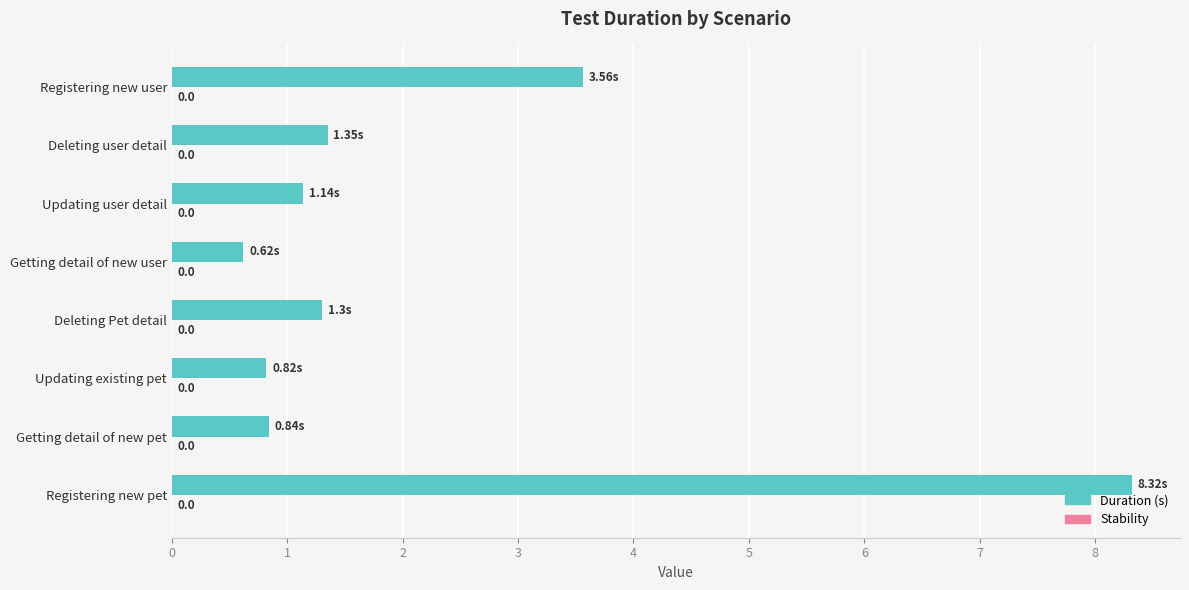

Does the chart contain any negative values?

No